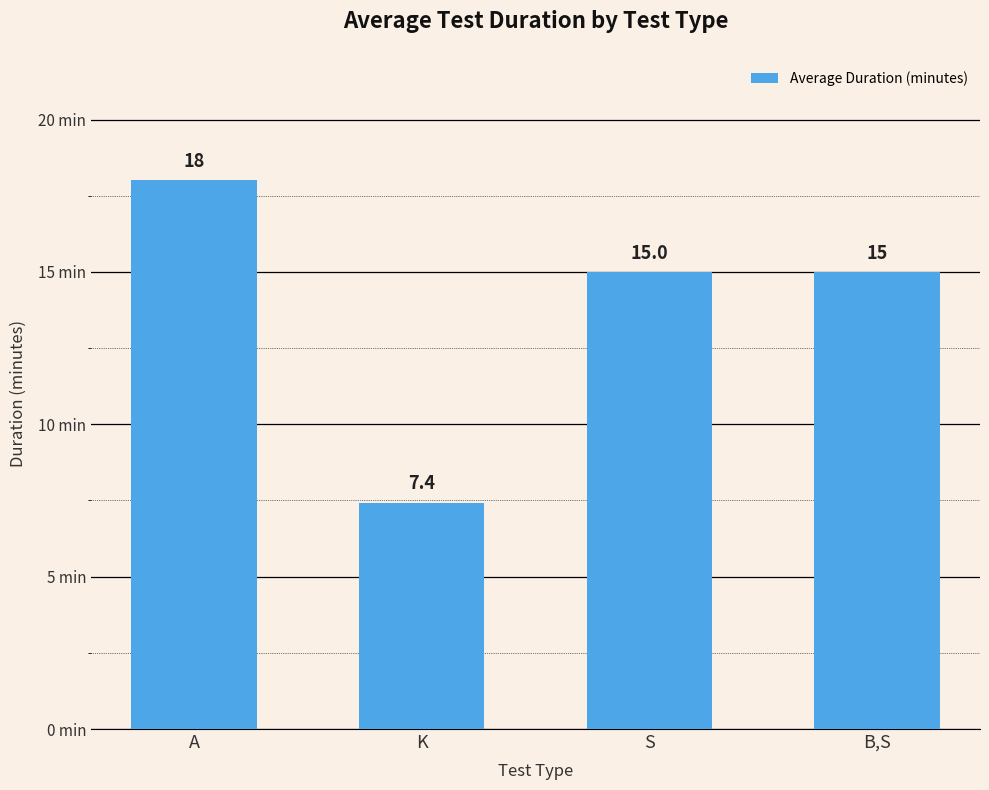

How many data points are less than 15?

1